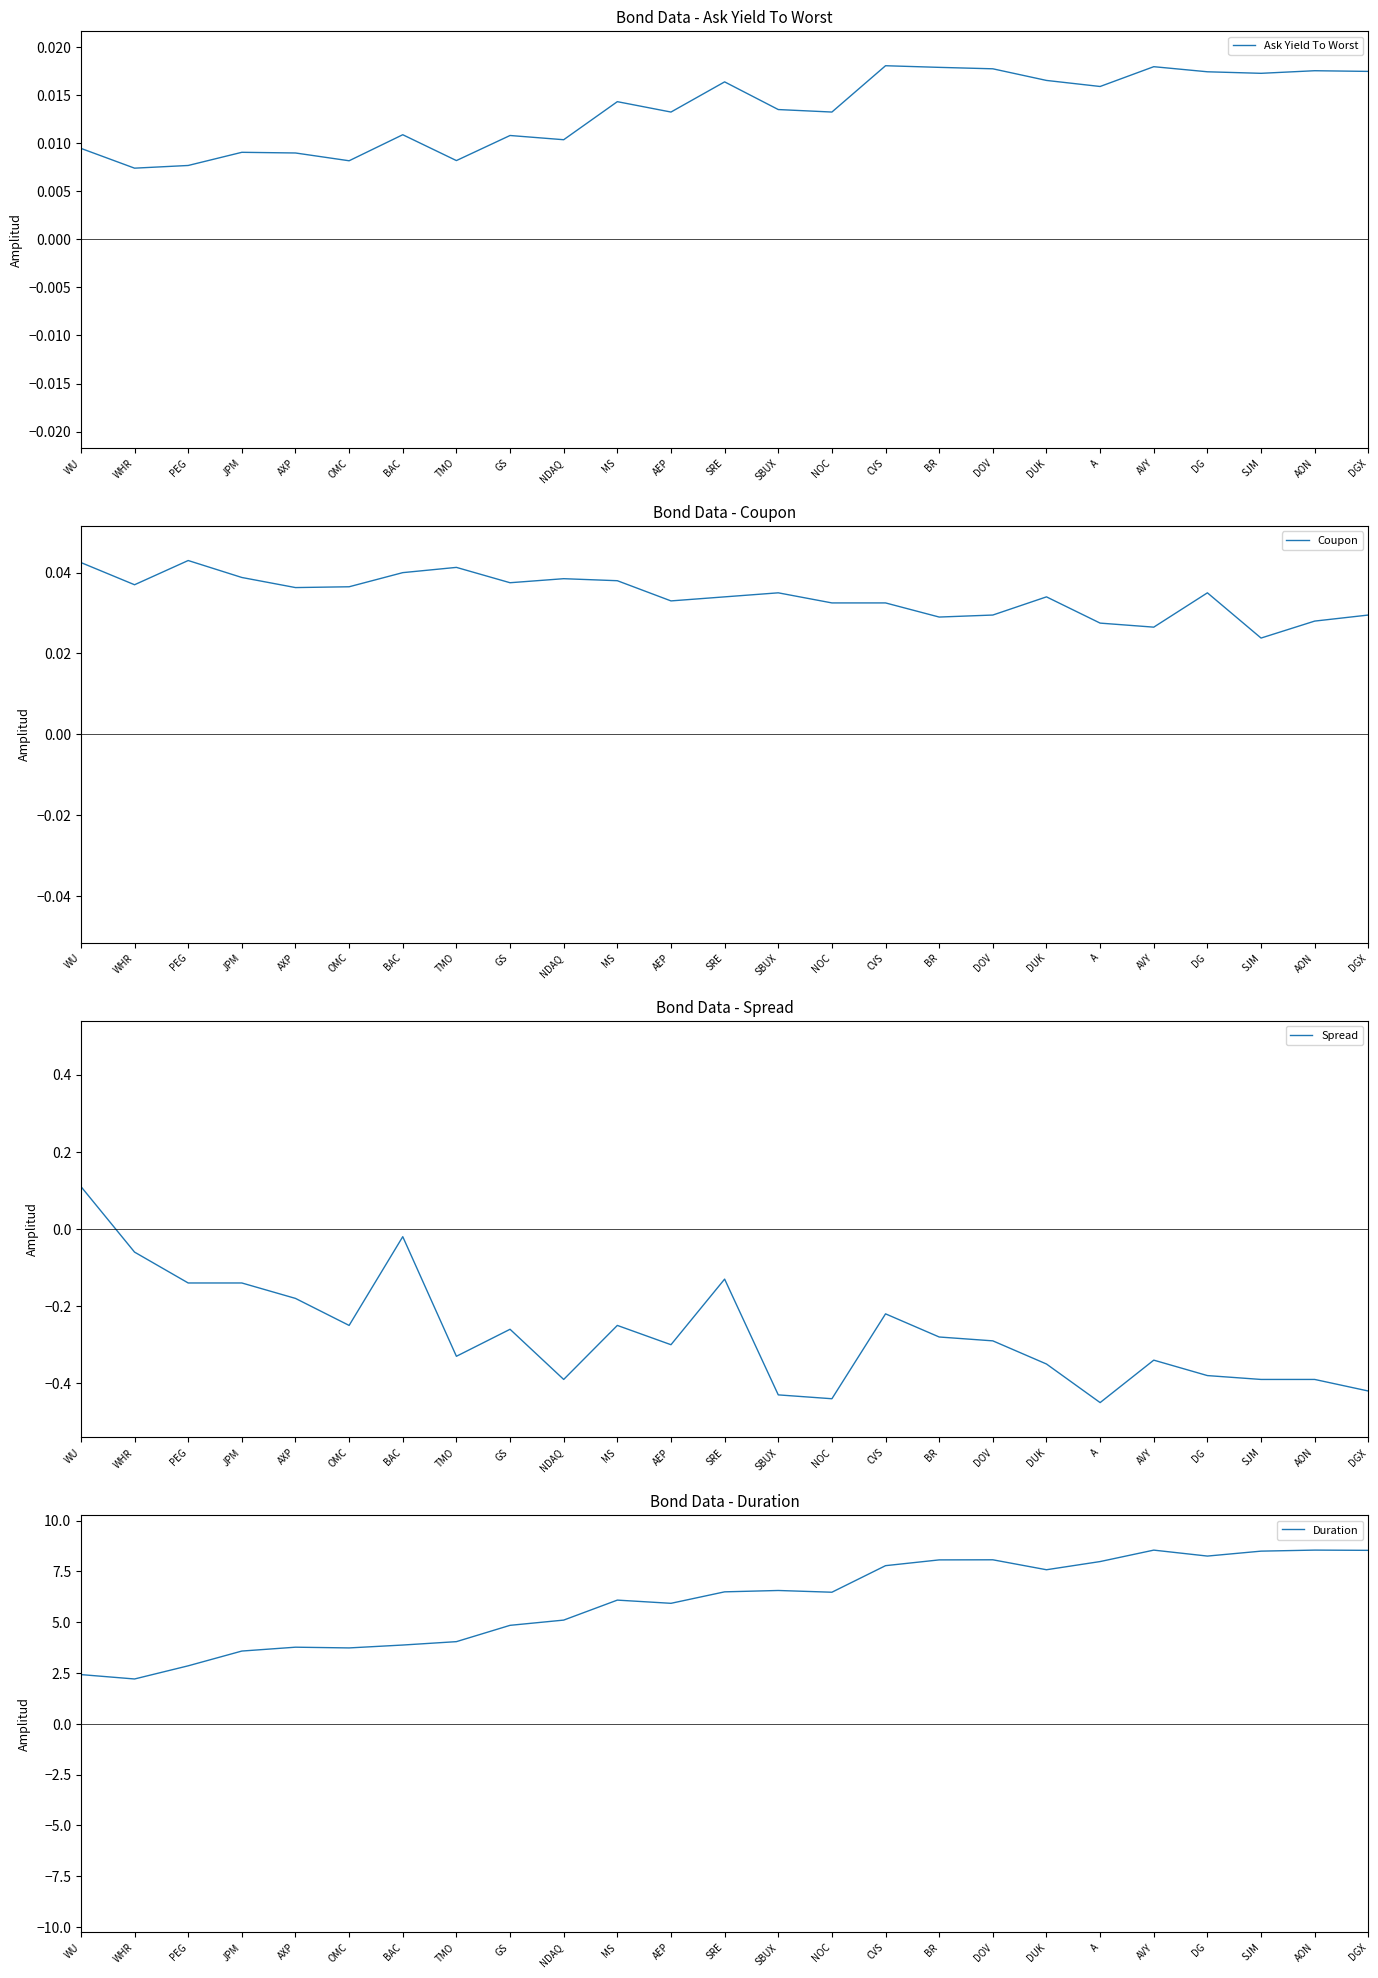

Between AON and SJM, which is larger?

AON